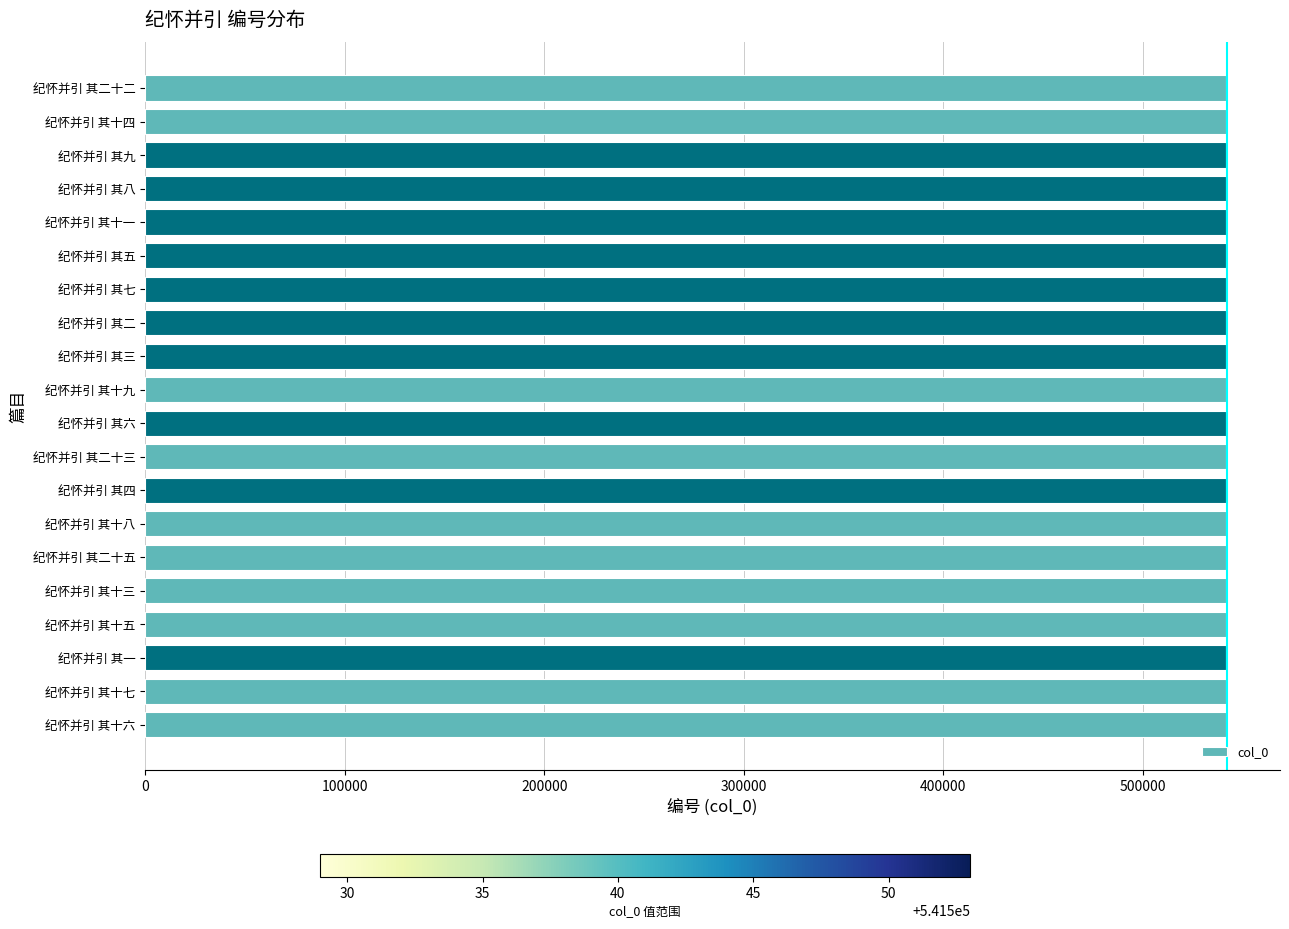

Read the value at 纪怀并引 其九.

541537